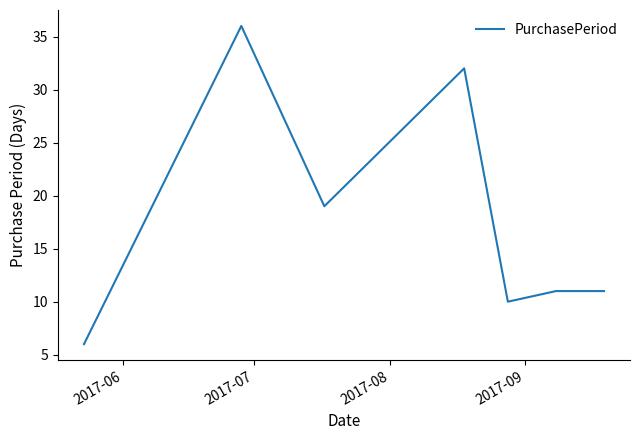

True or false: the data has more than 0 interior local peaks.

True